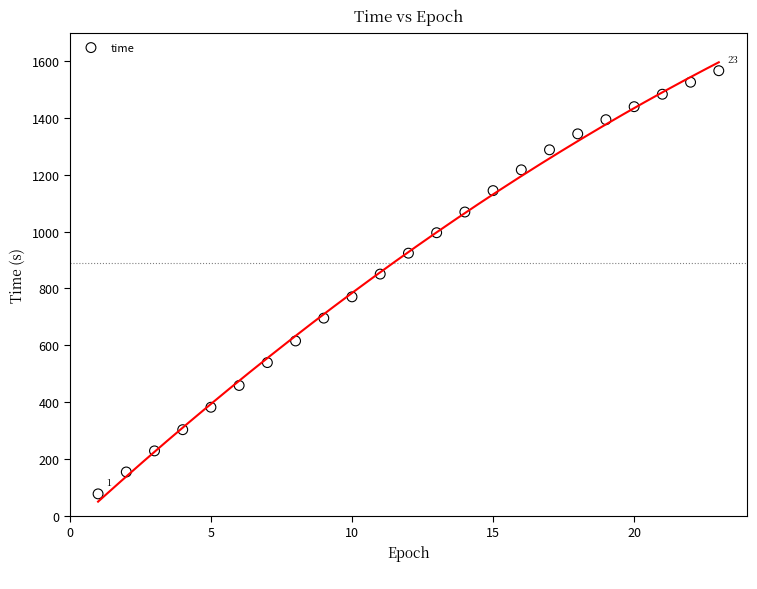

What Y value in the scatter plot is closest to 821?

850.4